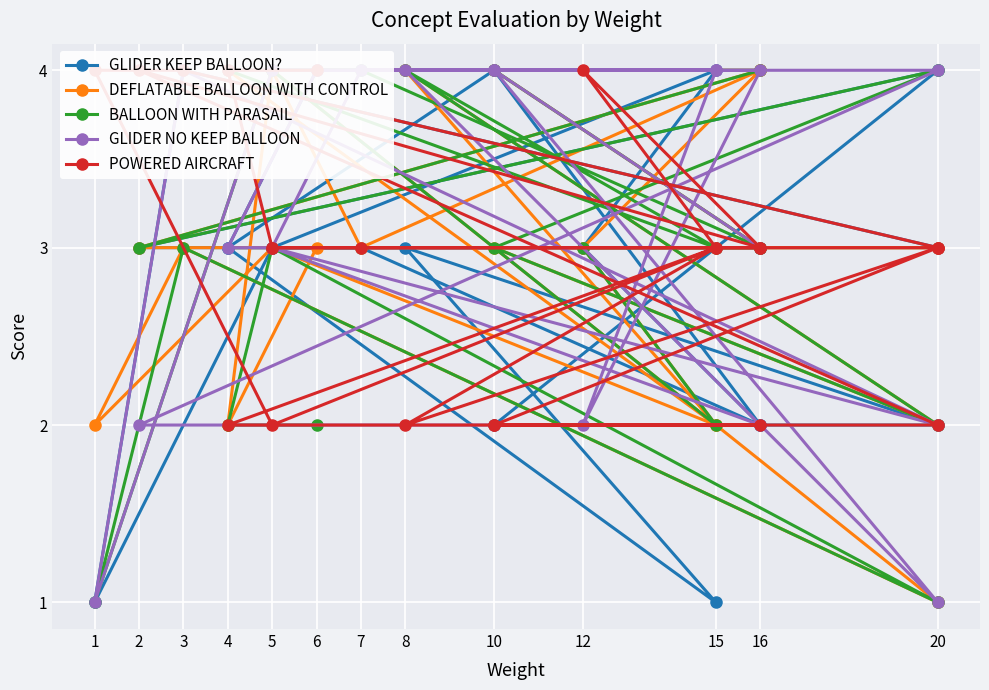

At which category is the sum across all series the highest?

3